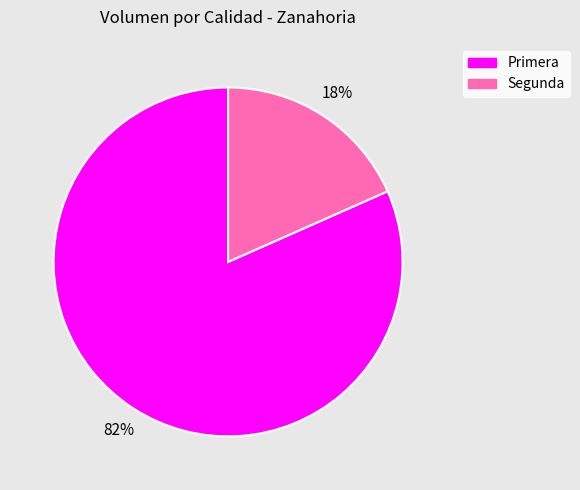

Which category accounts for the majority?

Primera